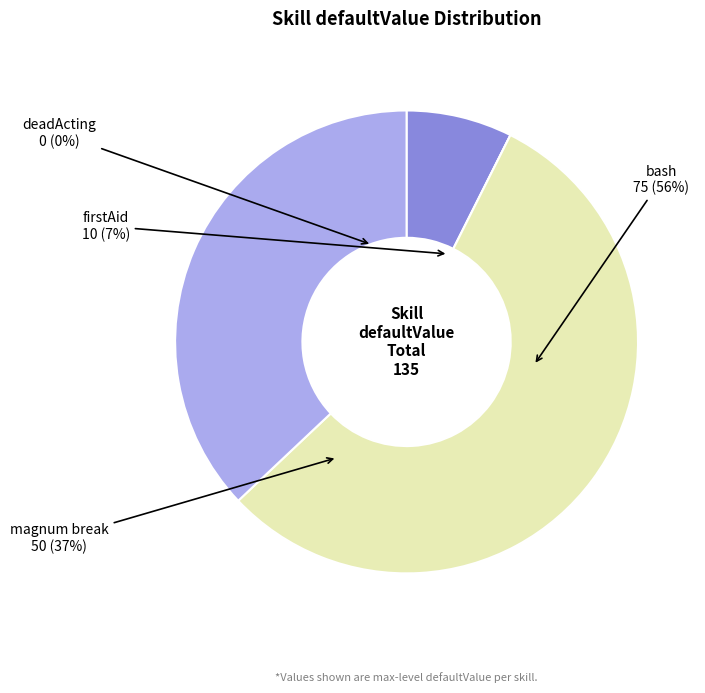

To the nearest percent, what portion does bash represent?

56%